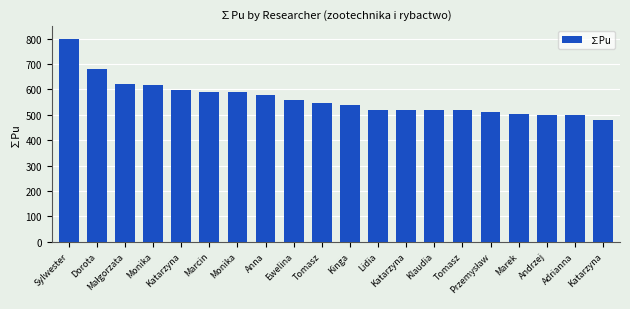

Approximately how many times larger is the value at Katarzyna compared to Monika?

0.8